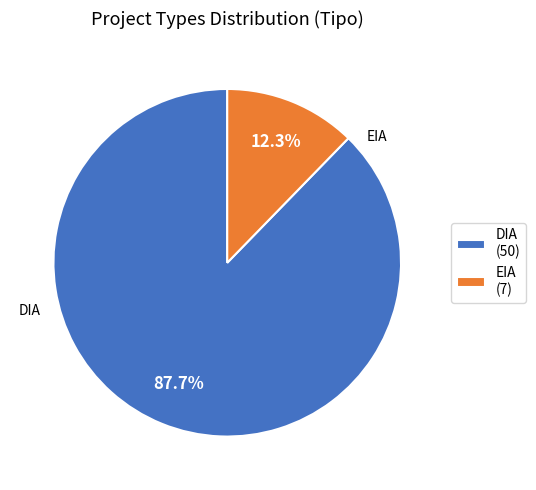

What is the largest slice in the pie chart?

DIA